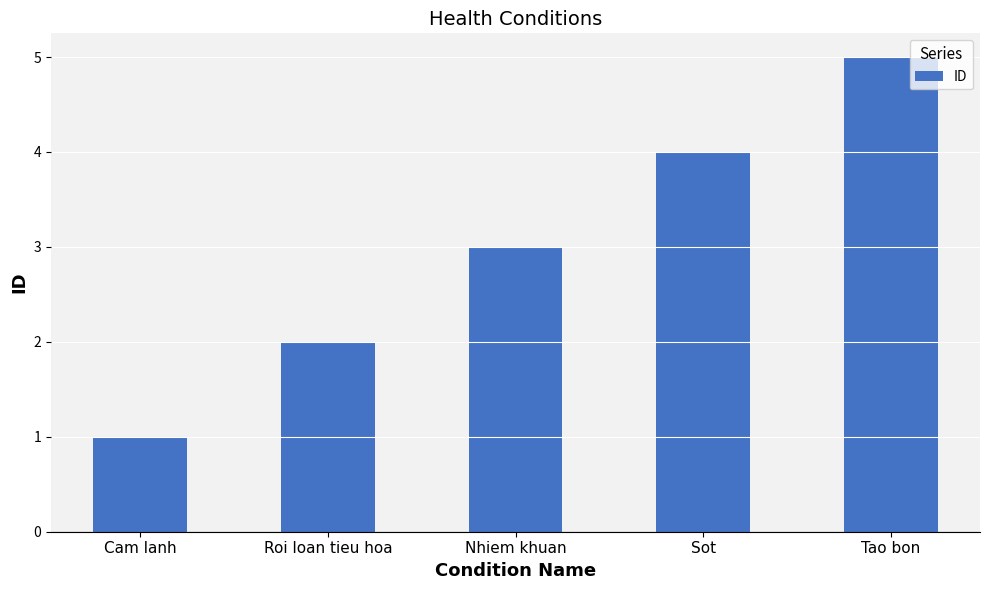

What is the change in value from Nhiem khuan to Sot?

+1